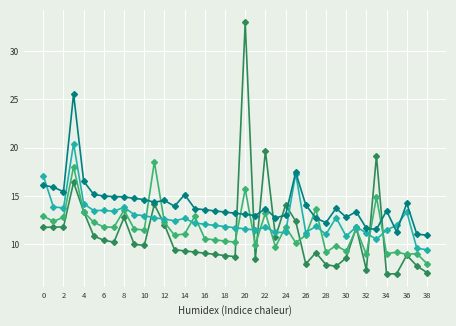

Does the chart display data point markers on the line(s)?

Yes